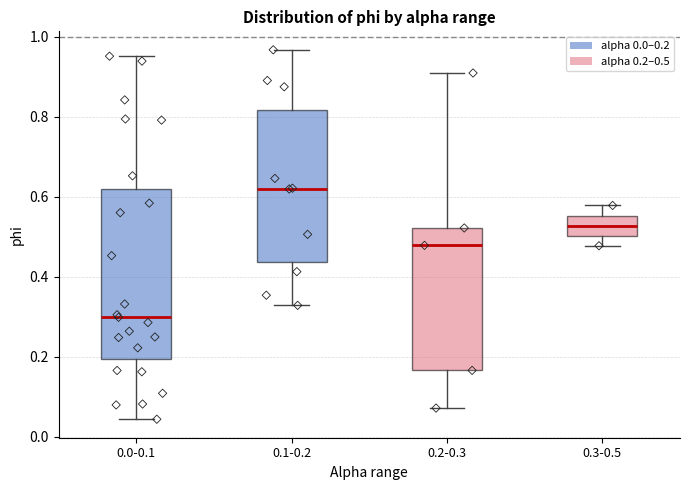

Where does the upper whisker of the box for 0.0-0.1 end on the y-axis? The values are not printed on the chart, so give them approximately, as read against the axis.

0.96